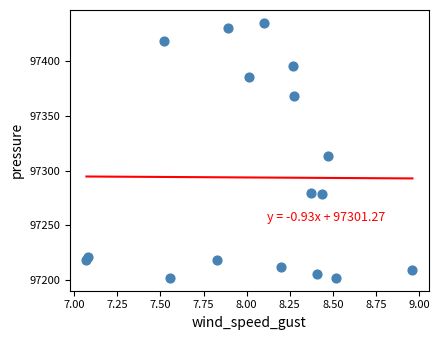

What Y value in the scatter plot is closest to 97318?

97313.3